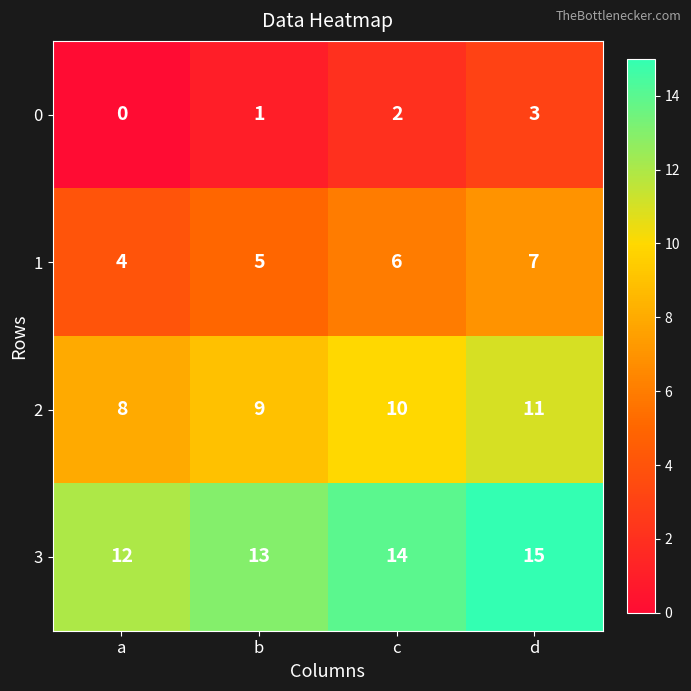

Reading right to left, list all the values displayed in this chart.

0: 3	2	1	0
1: 7	6	5	4
2: 11	10	9	8
3: 15	14	13	12